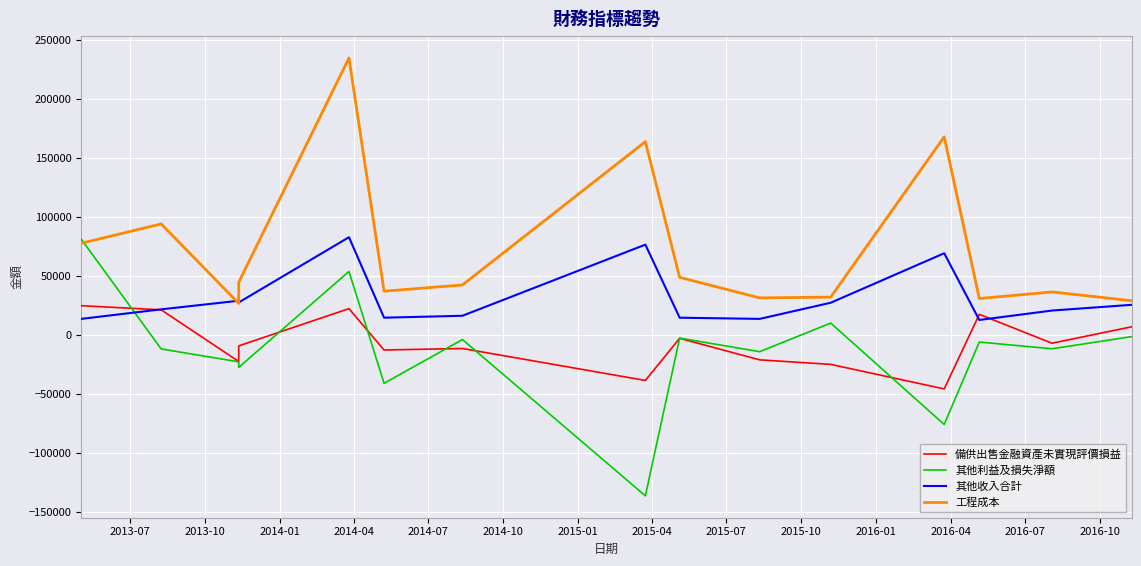

True or false: 備供出售金融資產未實現評價損益 and 工程成本 cross at least once.

False